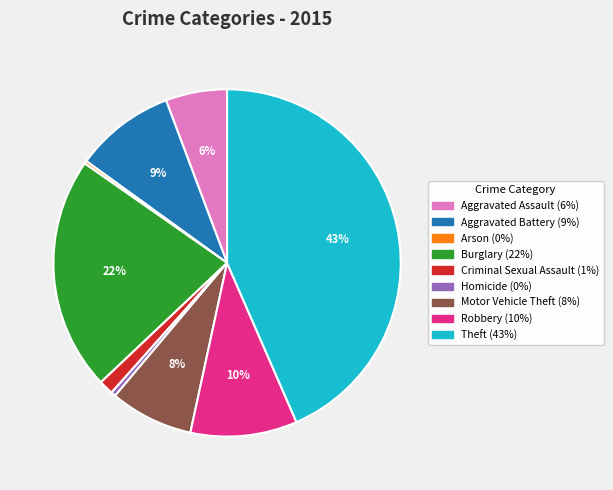

Does Theft represent more than half of the total?

No